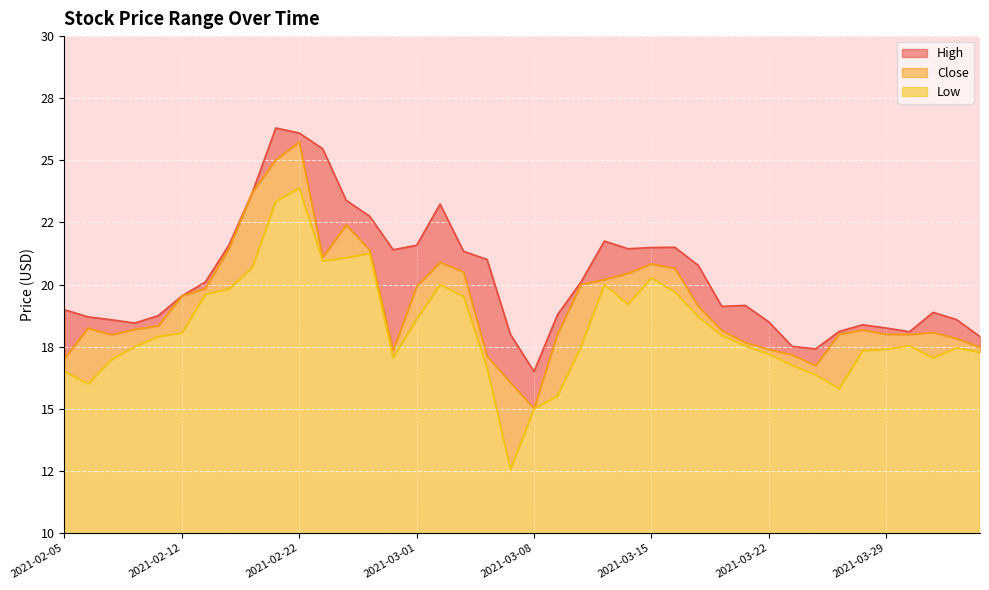

What is the maximum value for Low?

23.9